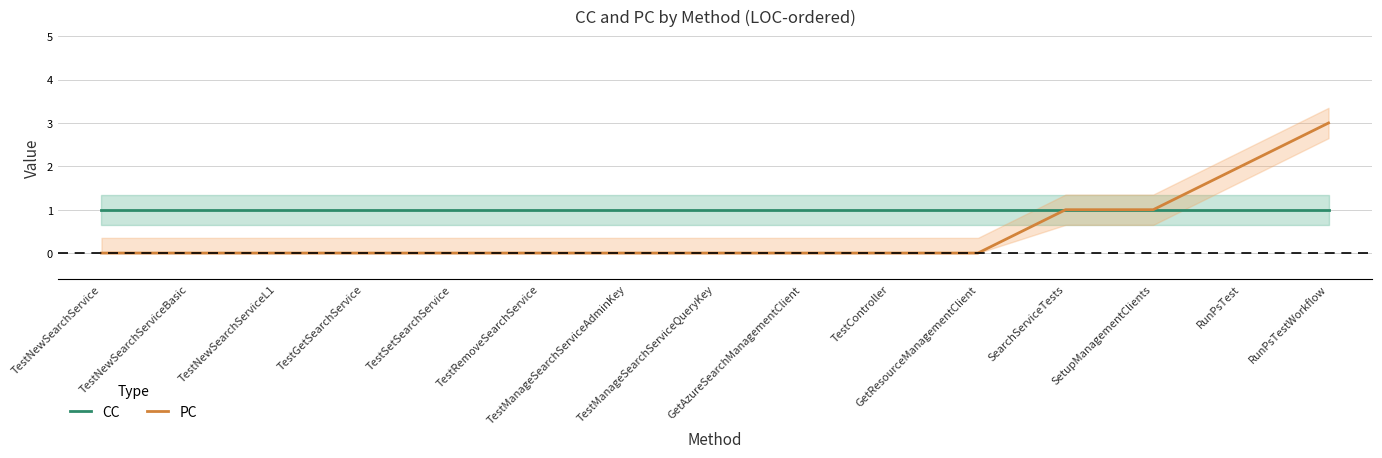

At which category is the sum across all series the highest?

RunPsTestWorkflow